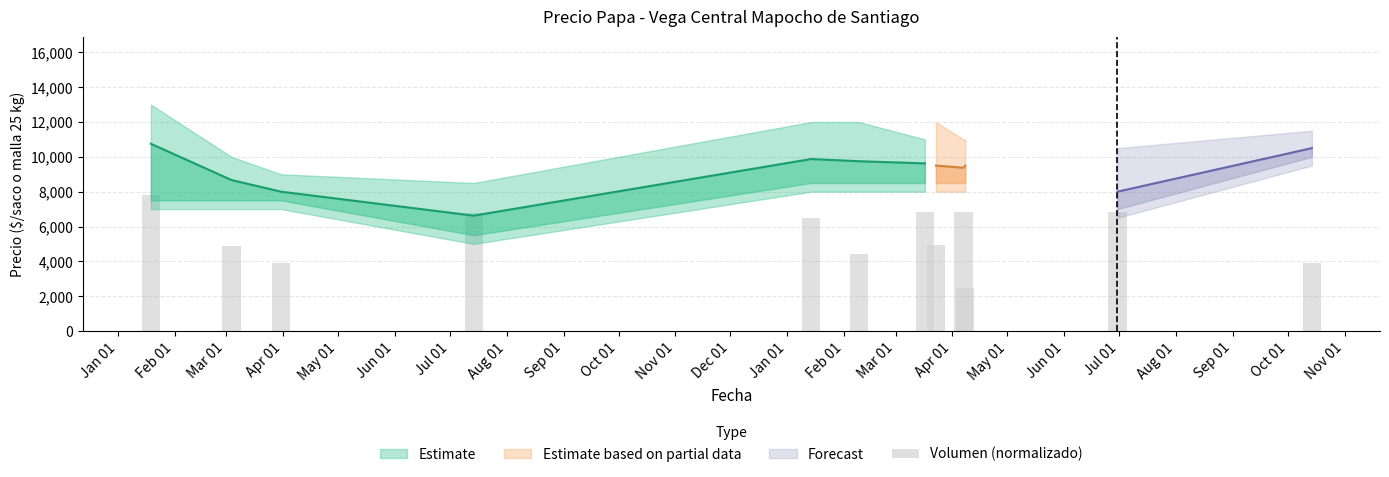

What is the difference between the second highest and minimum values?

4333.3